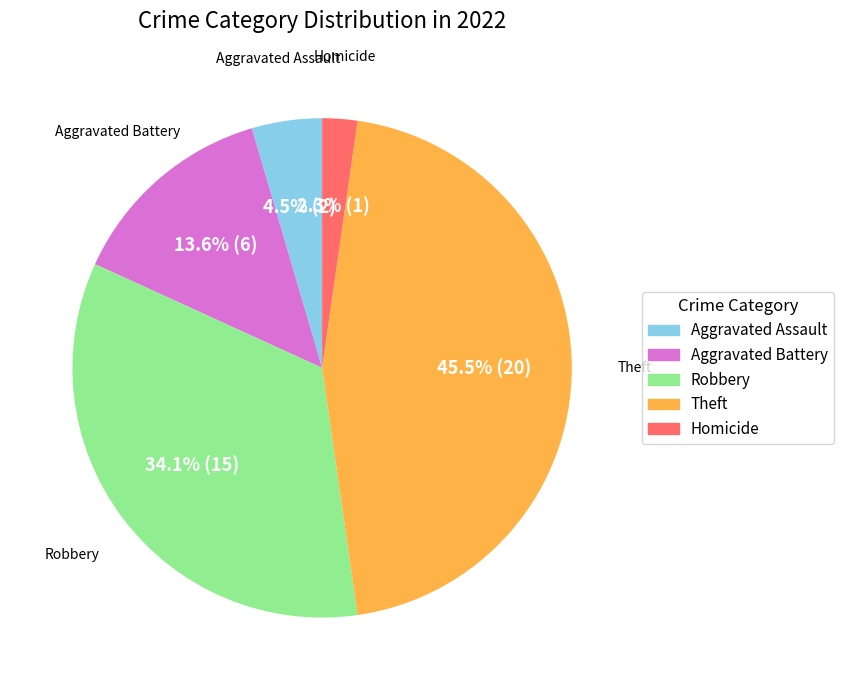

True or false: Homicide accounts for 2% of the total.

True